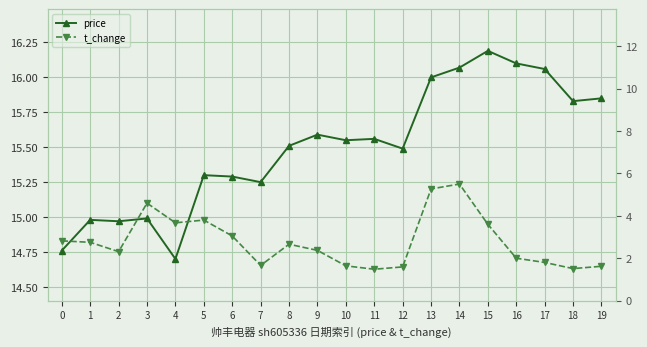

Reading left to right, what are all the values shown in this chart?

price: 0=14.8	1=15.0	2=15.0	3=15.0	4=14.7	5=15.3	6=15.3	7=15.2	8=15.5	9=15.6	10=15.6	11=15.6	12=15.5	13=16.0	14=16.1	15=16.2	16=16.1	17=16.1	18=15.8	19=15.8
t_change: 0=2.8	1=2.8	2=2.3	3=4.6	4=3.7	5=3.8	6=3.0	7=1.7	8=2.7	9=2.4	10=1.6	11=1.5	12=1.6	13=5.3	14=5.5	15=3.6	16=2.0	17=1.8	18=1.5	19=1.6